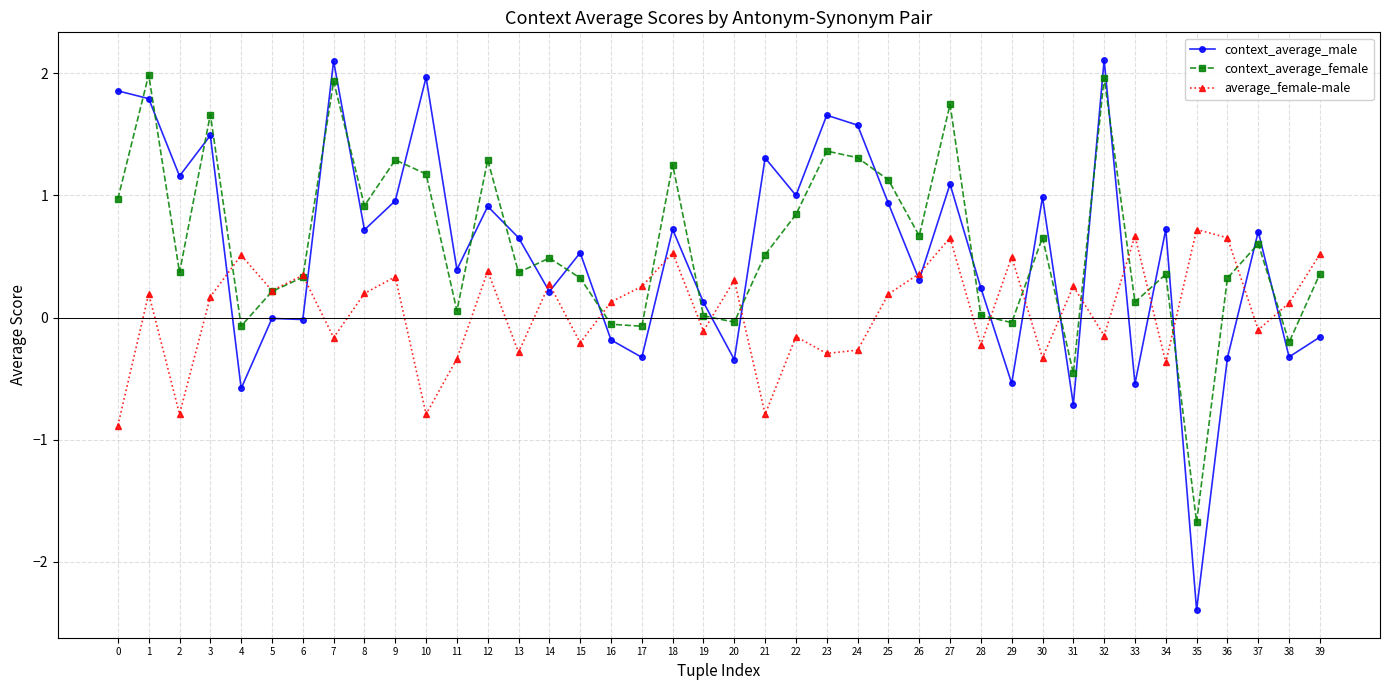

What are all the series names shown in the legend?

context_average_male, context_average_female, average_female-male